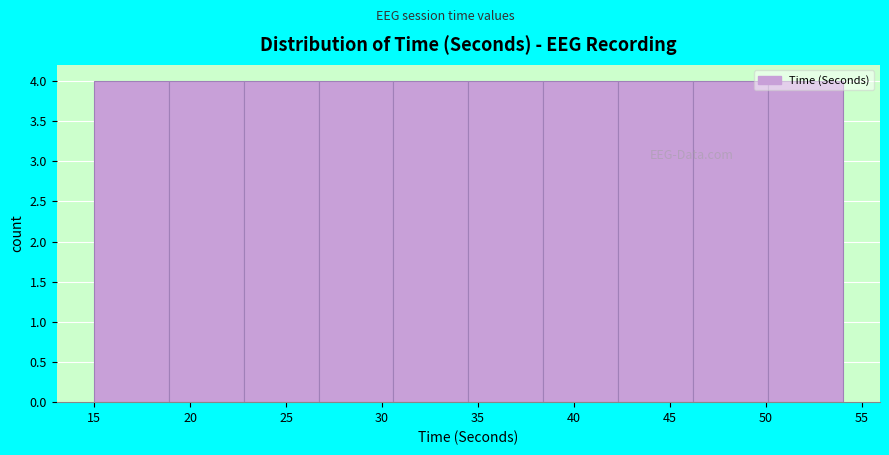

Reading left to right, list every bar in this chart as the range it spans on the x-axis followed by its height. Neither the bar edges nor the heights are printed on the chart, so give them approximately, as read against the axes.

15.0 to 18.9: 4
18.9 to 22.8: 4
22.8 to 26.7: 4
26.7 to 30.6: 4
30.6 to 34.5: 4
34.5 to 38.4: 4
38.4 to 42.3: 4
42.3 to 46.2: 4
46.2 to 50.1: 4
50.1 to 54.0: 4